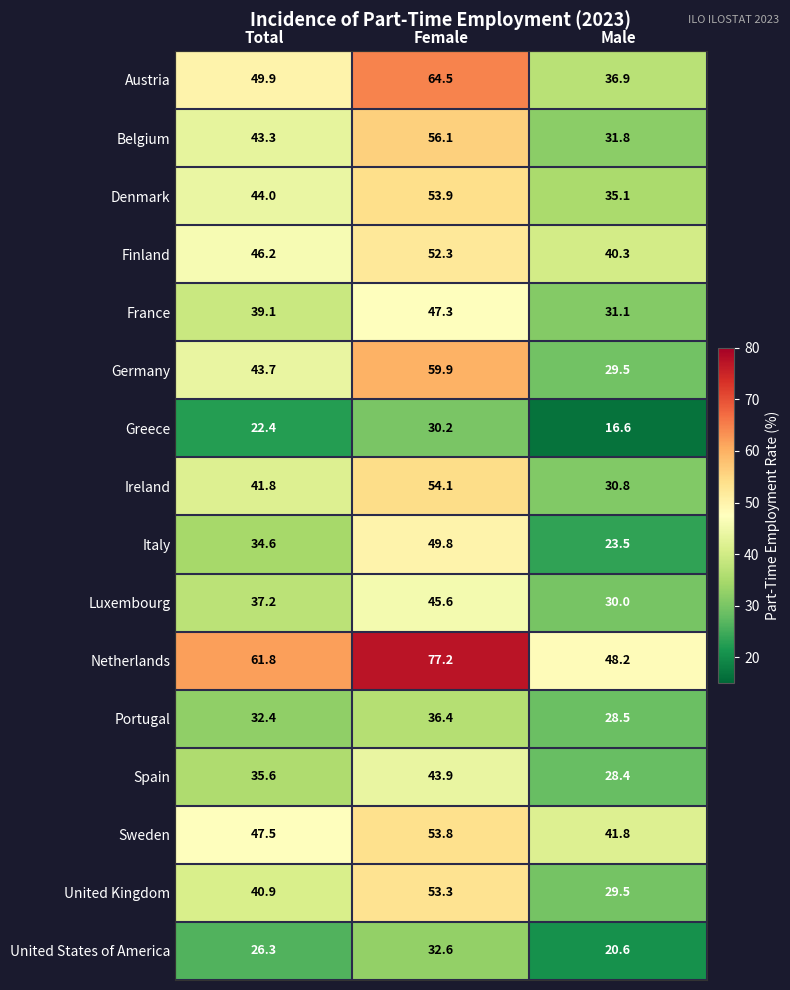

Which series changed the most between Female and Male?

Germany